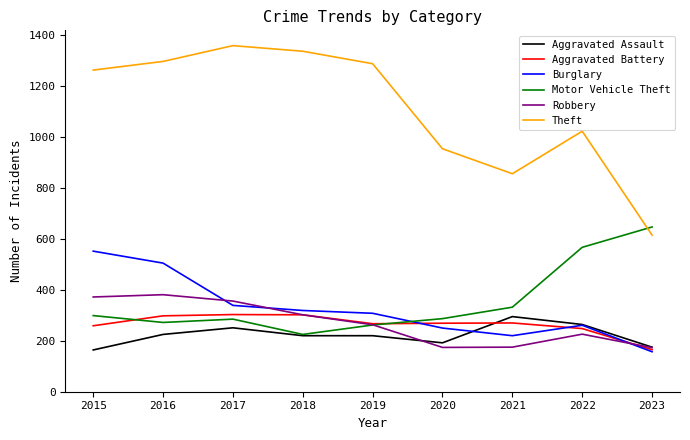

At how many categories does at least one series exceed 938?

7